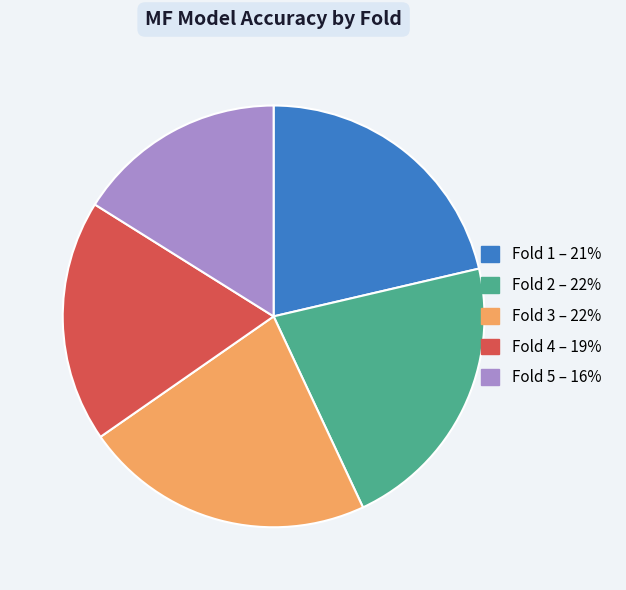

Is there a majority slice in this chart?

No